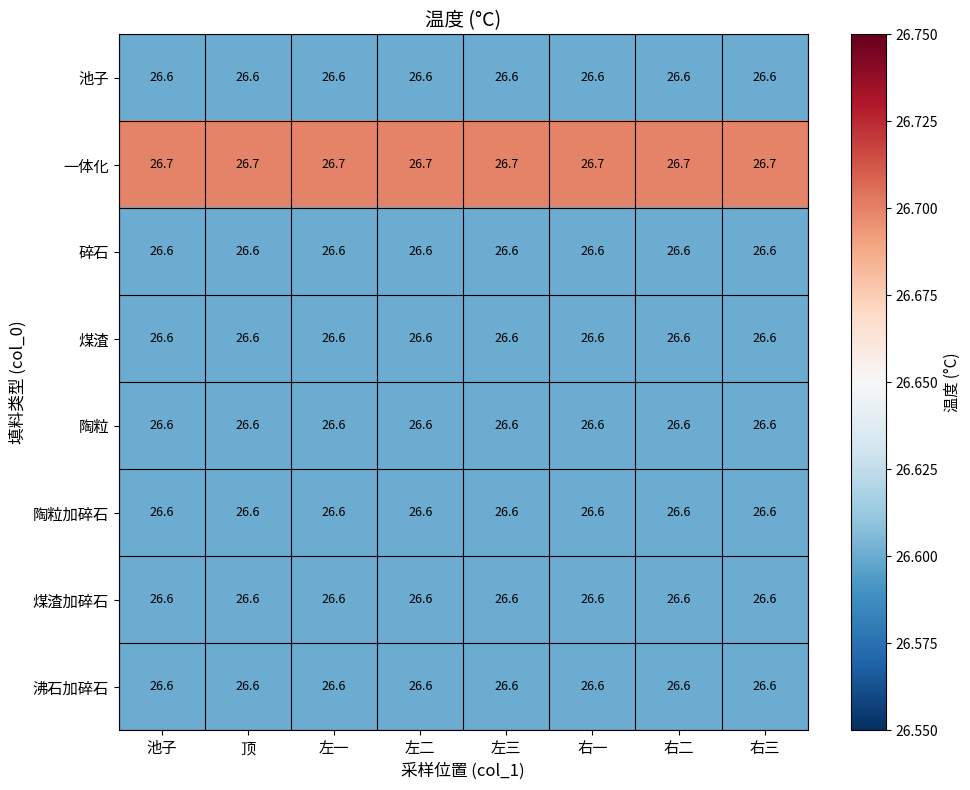

What value does the 陶粒 series have at 左一?

26.6